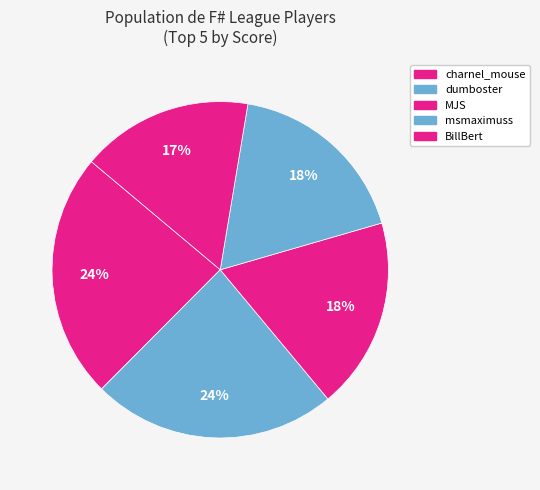

What is the change in value from charnel_mouse to BillBert?

-5.5